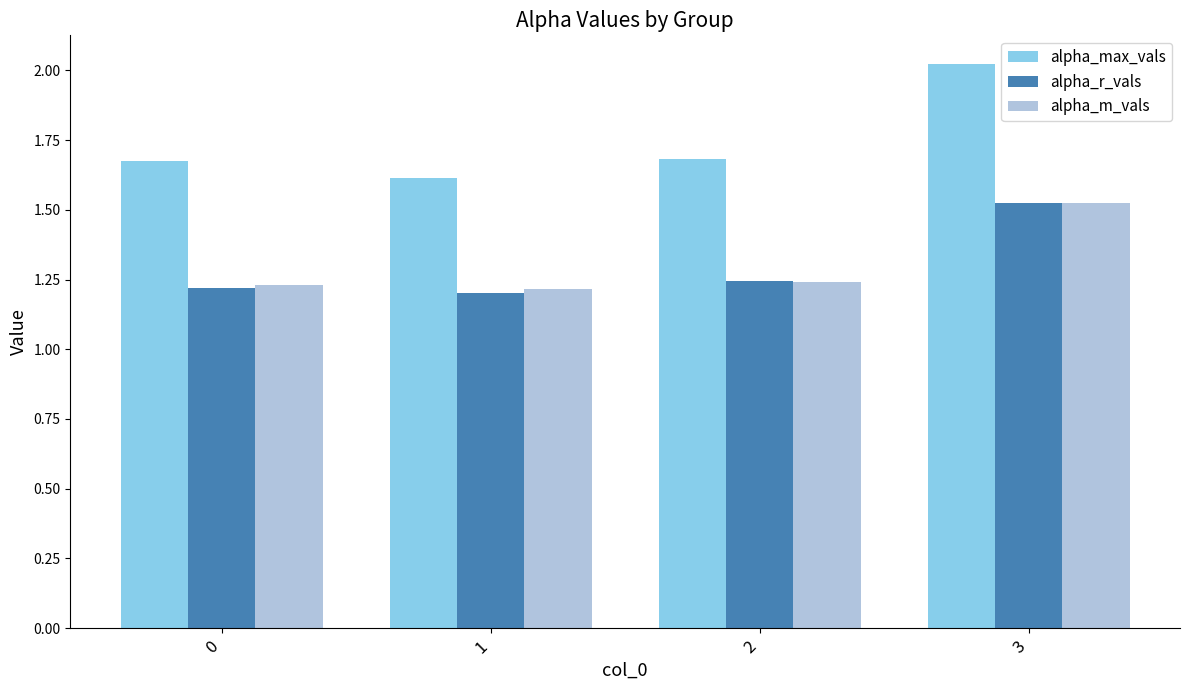

What is the difference between the highest and lowest values at 3?

0.5